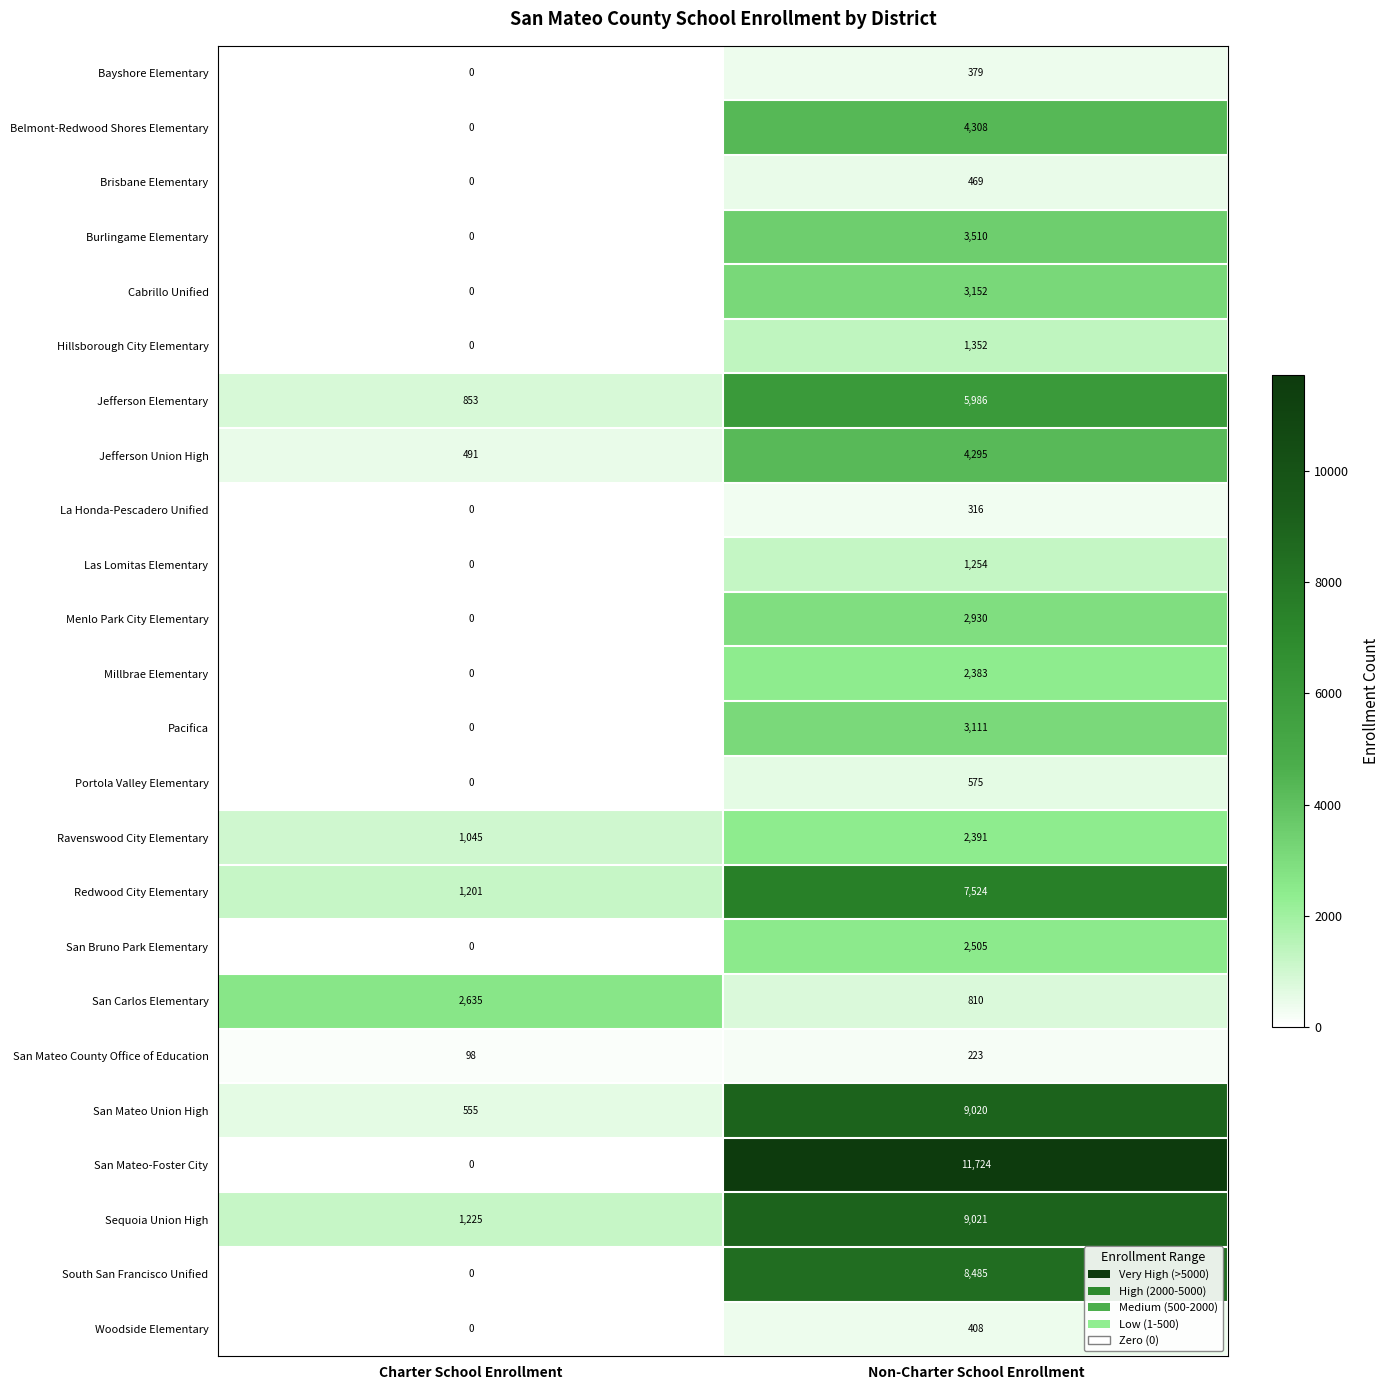

Which category has the lowest value in the Jefferson Elementary series?

Charter School Enrollment